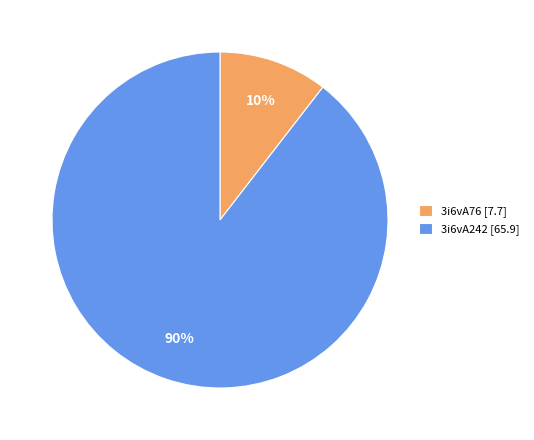

Rank the categories by value from lowest to highest.

3i6vA76, 3i6vA242